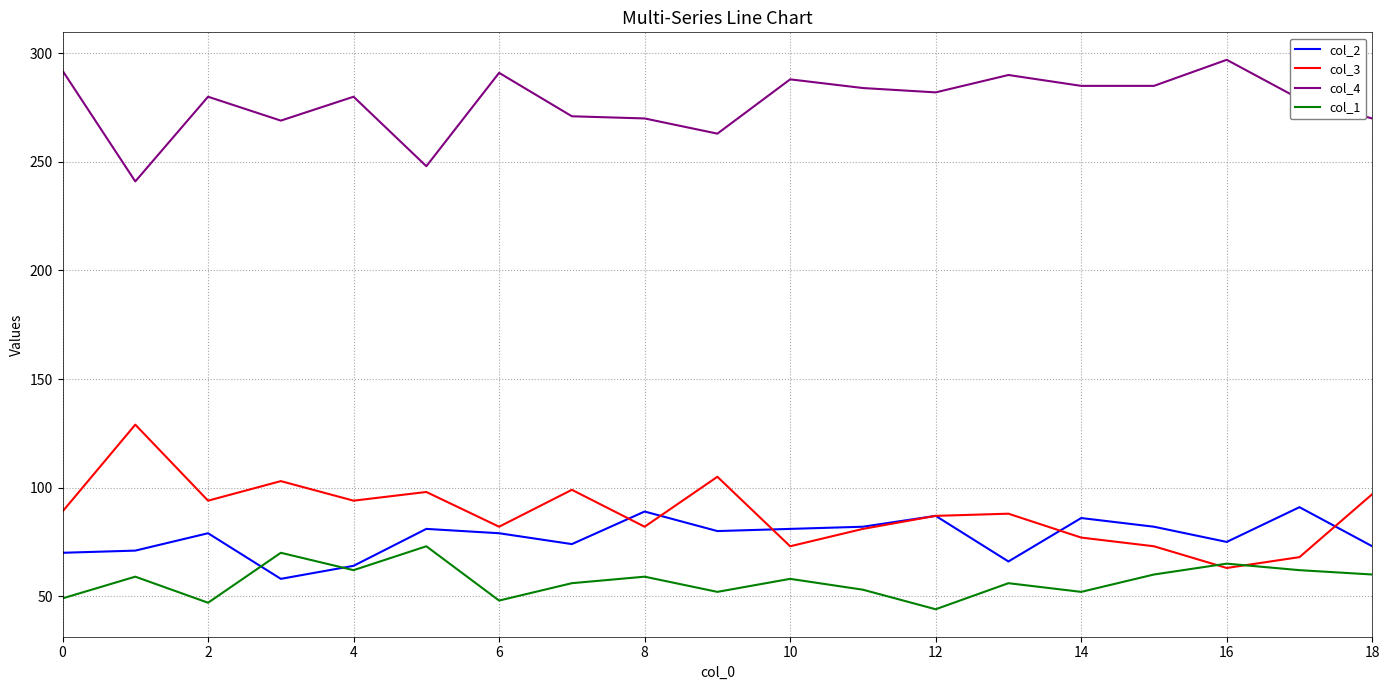

Rank the series by their maximum value, from highest to lowest.

col_4, col_3, col_2, col_1